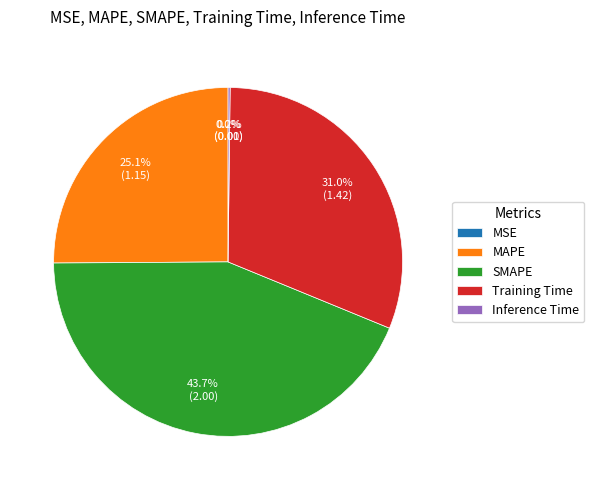

To the nearest percent, what percentage of the pie is MAPE?

25%